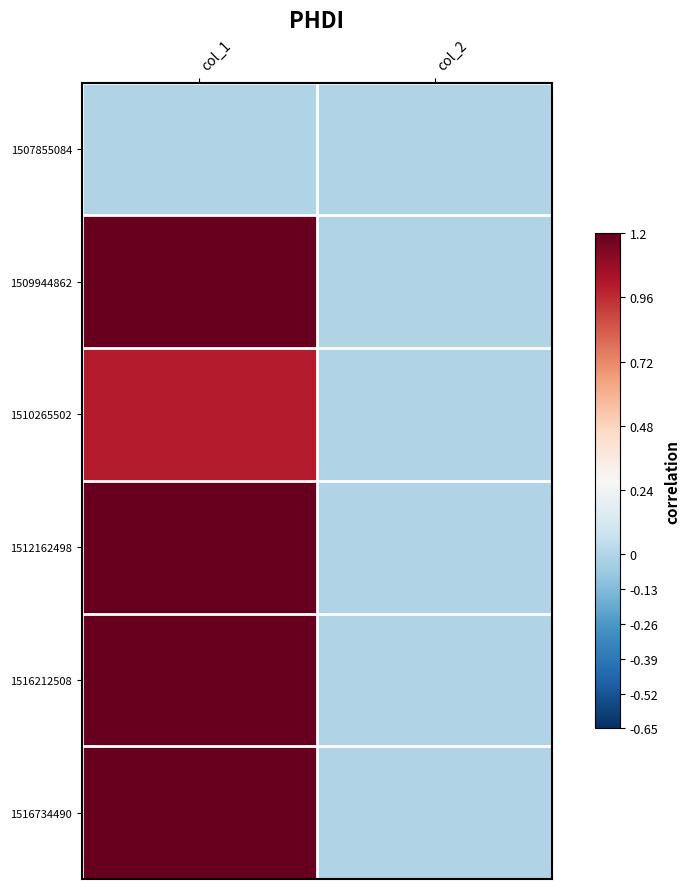

Which series has the widest spread of values?

1516734490